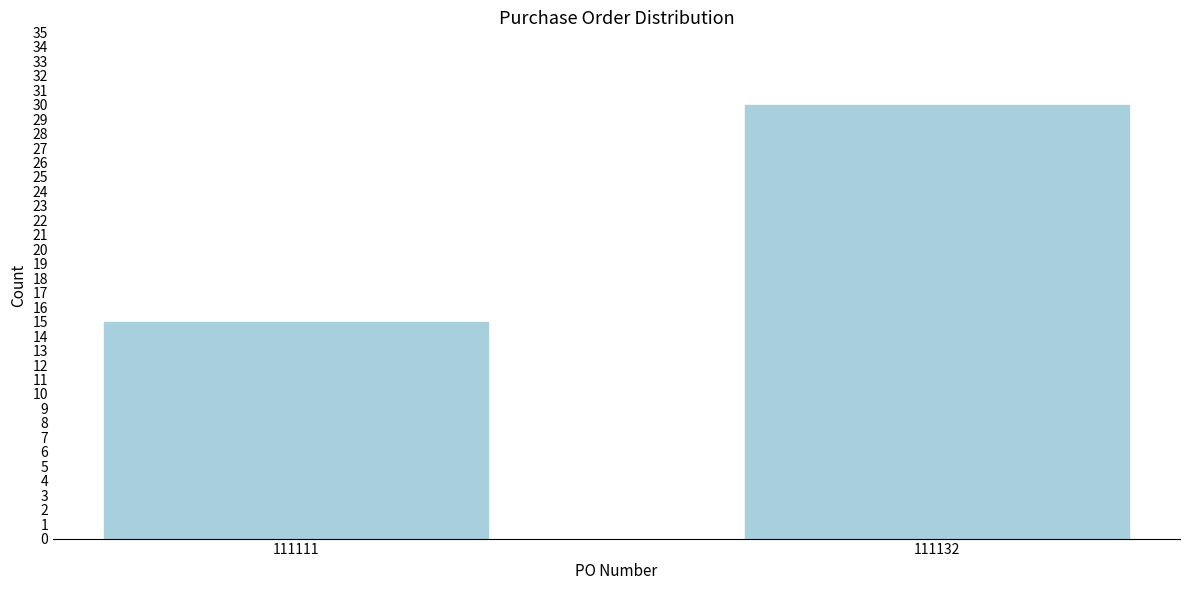

Reading right to left, transcribe all the data shown in this chart.

111132=30	111111=15